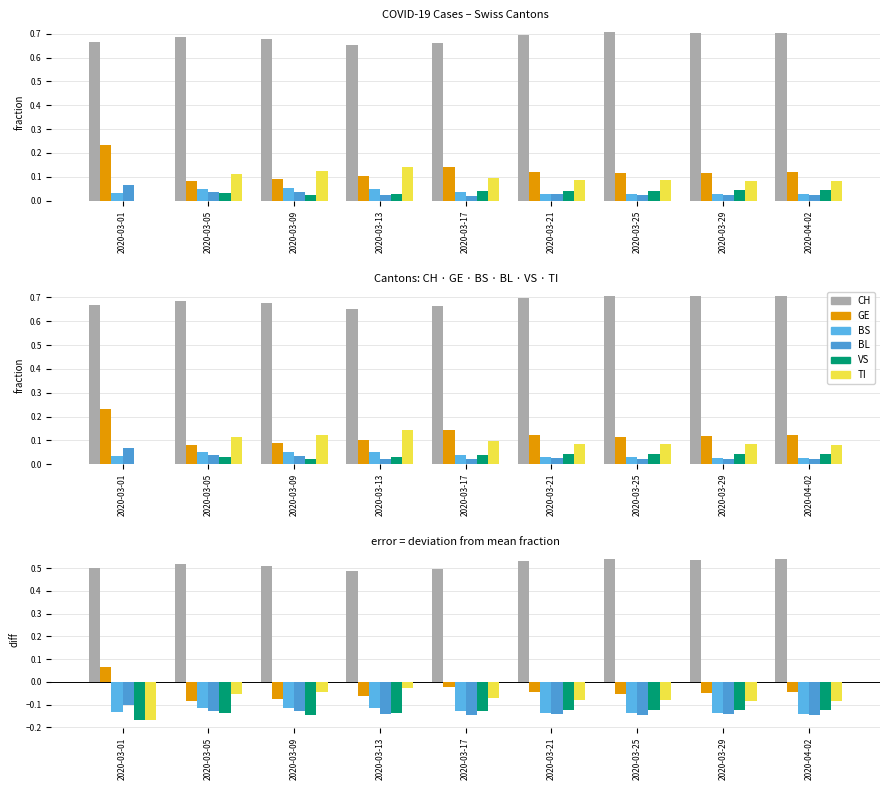

Which series has the largest range (max minus min)?

GE